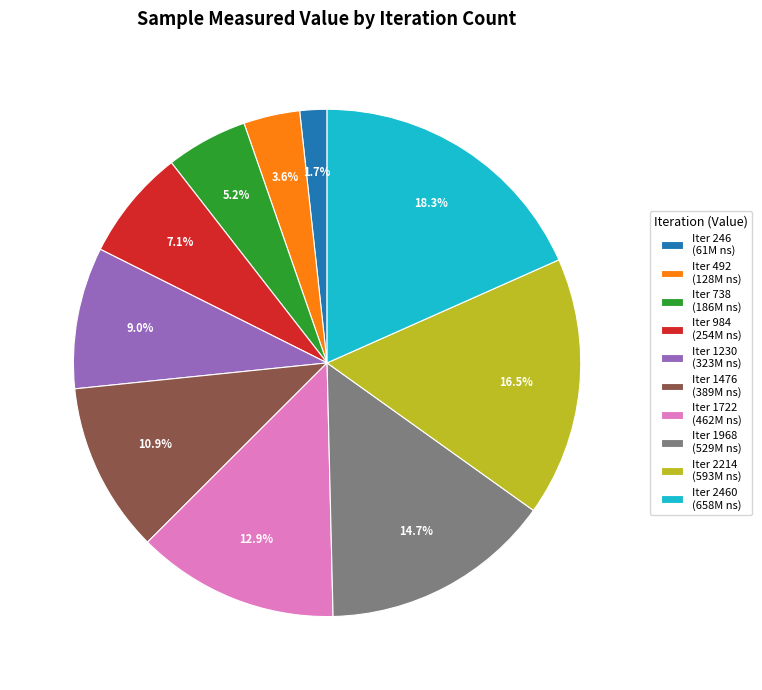

Rank the categories by value from lowest to highest.

Iter 246 (61M ns), Iter 492 (128M ns), Iter 738 (186M ns), Iter 984 (254M ns), Iter 1230 (323M ns), Iter 1476 (389M ns), Iter 1722 (462M ns), Iter 1968 (529M ns), Iter 2214 (593M ns), Iter 2460 (658M ns)